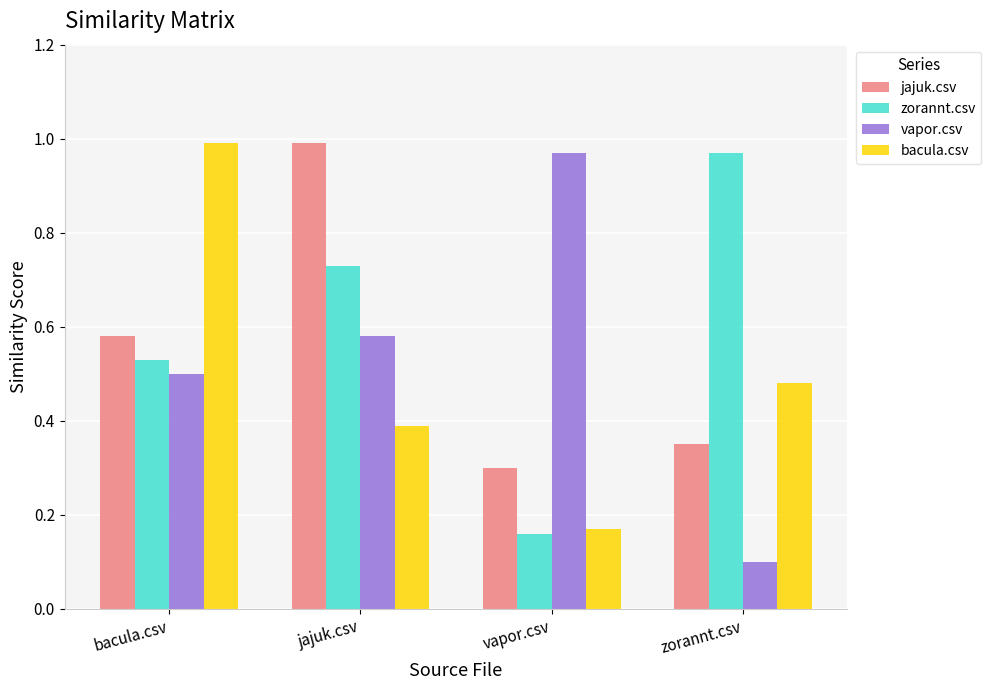

True or false: zorannt.csv has a value of 1.3 at jajuk.csv.

False